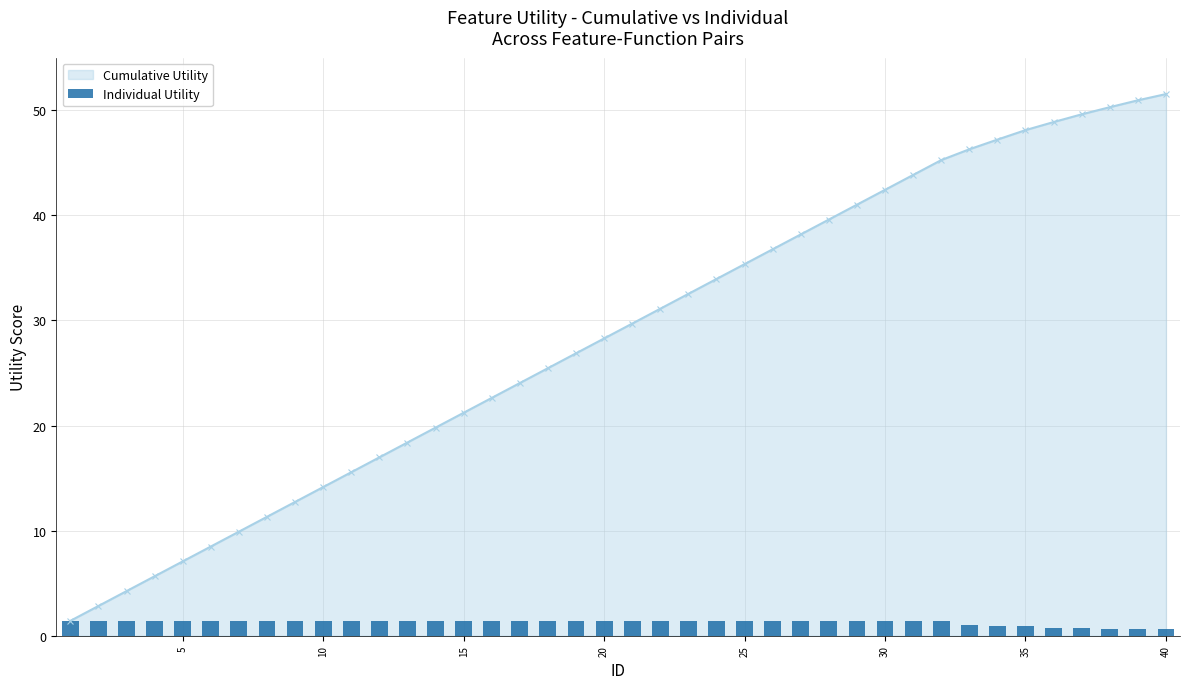

What is the average value?

1.3